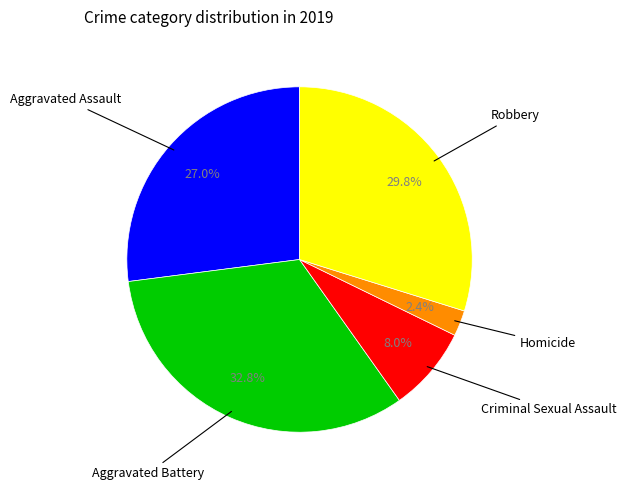

Count the number of slices in the pie.

5